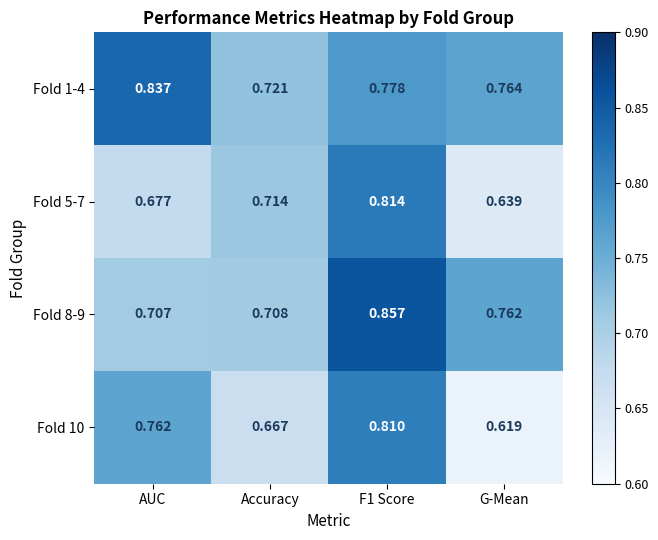

Which series has the largest range (max minus min)?

Fold 10